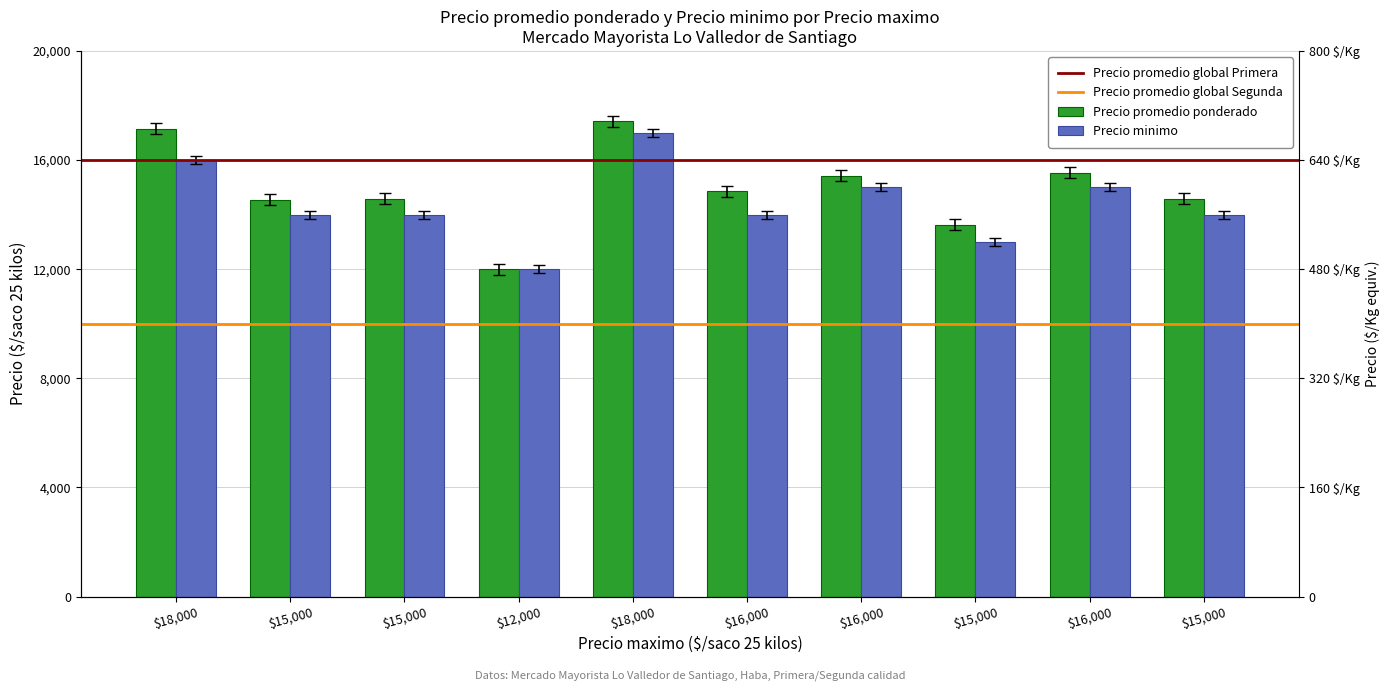

What is the spread (max minus min) of values at 18000?

1100